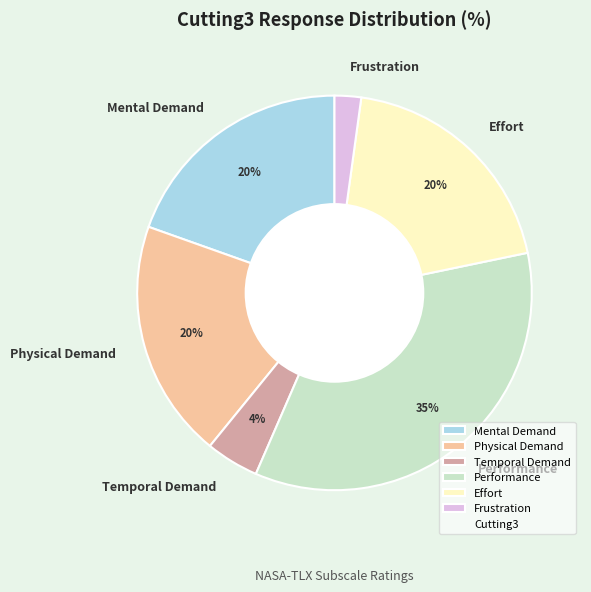

True or false: Performance accounts for 35% of the total.

True